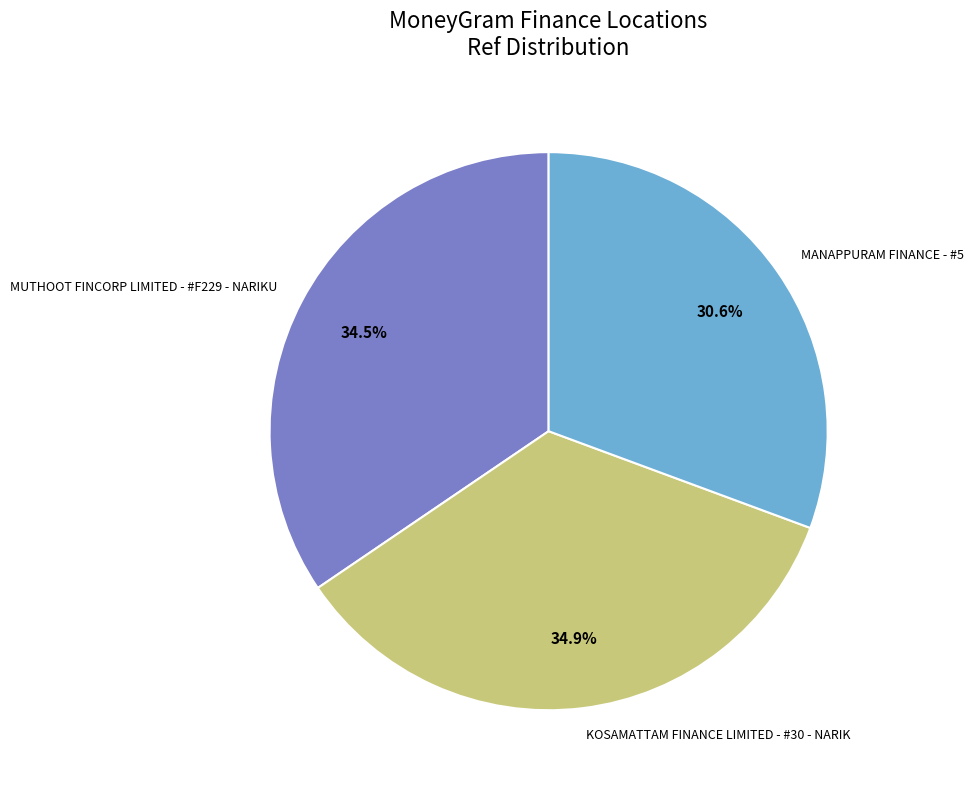

Is MUTHOOT FINCORP LIMITED - #F229 - NARIKU the majority of the pie?

No